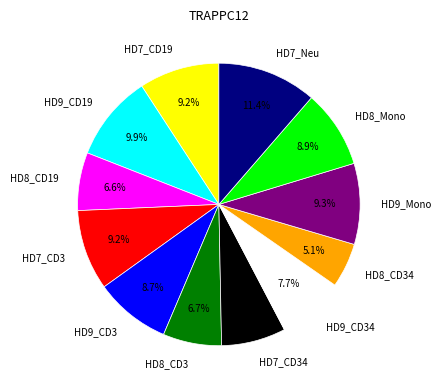

To the nearest percent, what portion does HD7_CD19 represent?

9%